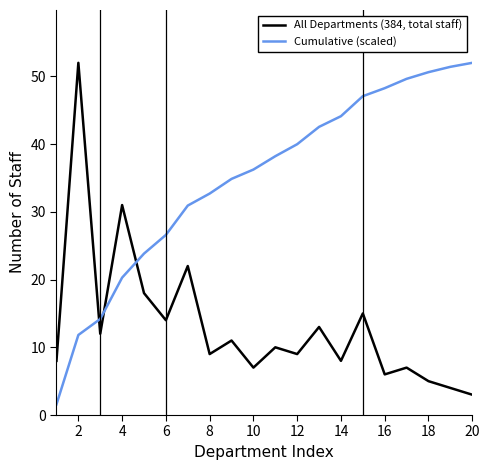

Rank the series by their average value, from highest to lowest.

Cumulative (scaled), All Departments (384, total staff)